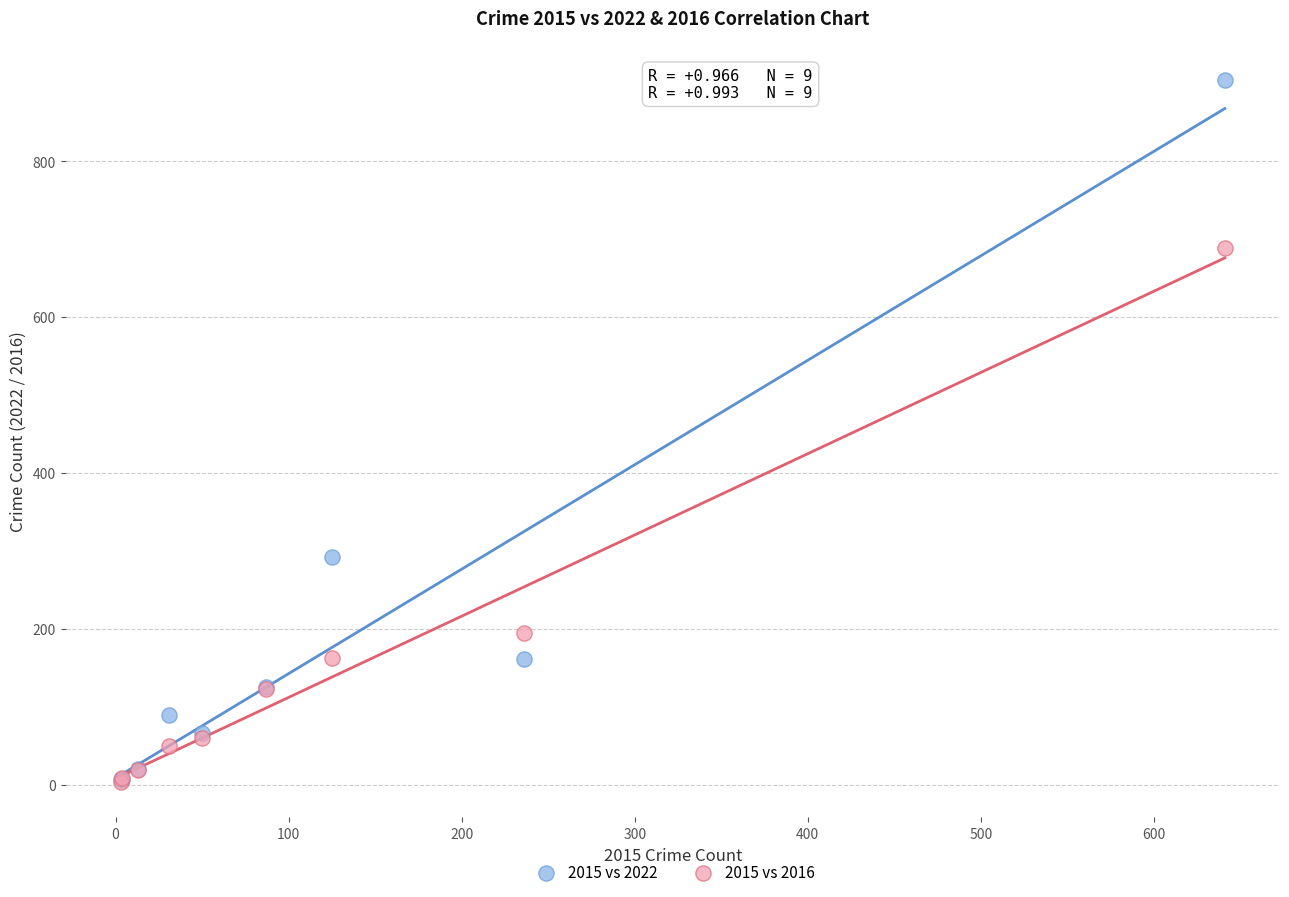

Across all series, what Y value is closest to 453?

292